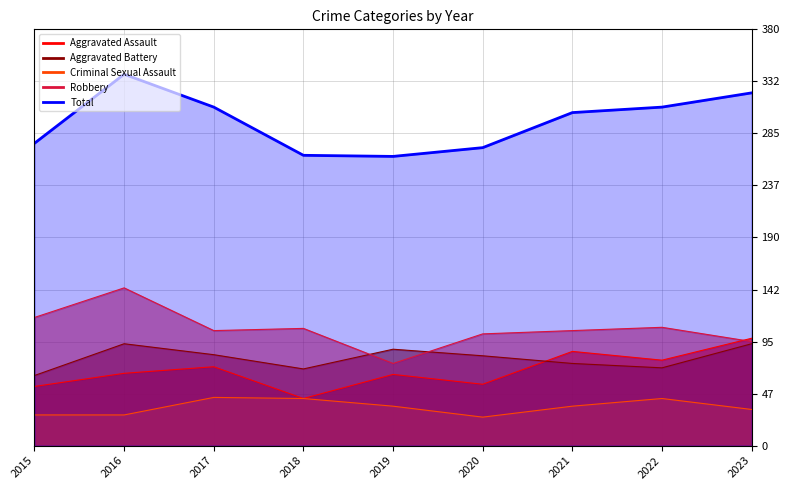

Which category has the highest value in the Robbery series?

2016